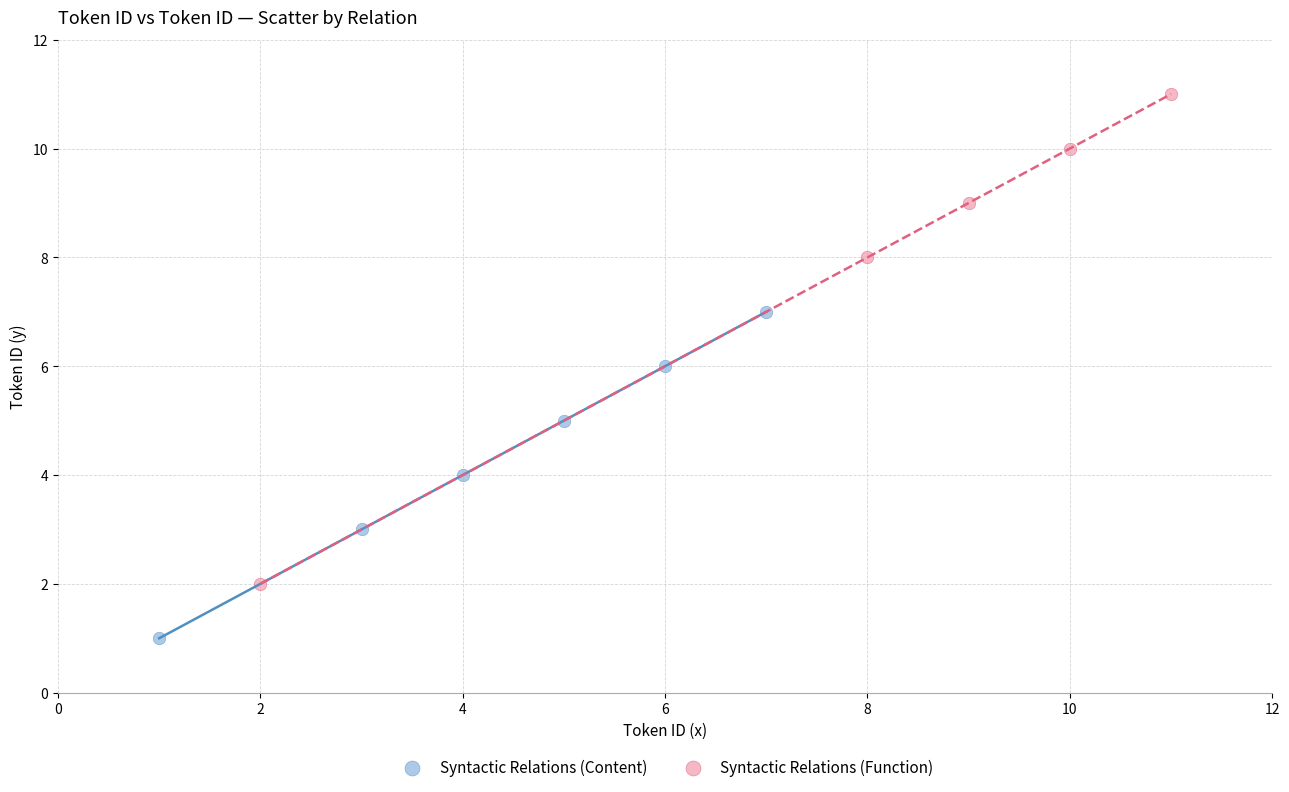

Which series has the widest spread of Y values?

Syntactic Relations (Function)